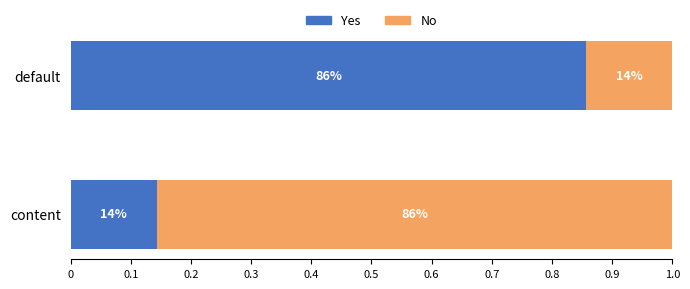

What are all the series names shown in the legend?

Yes, No